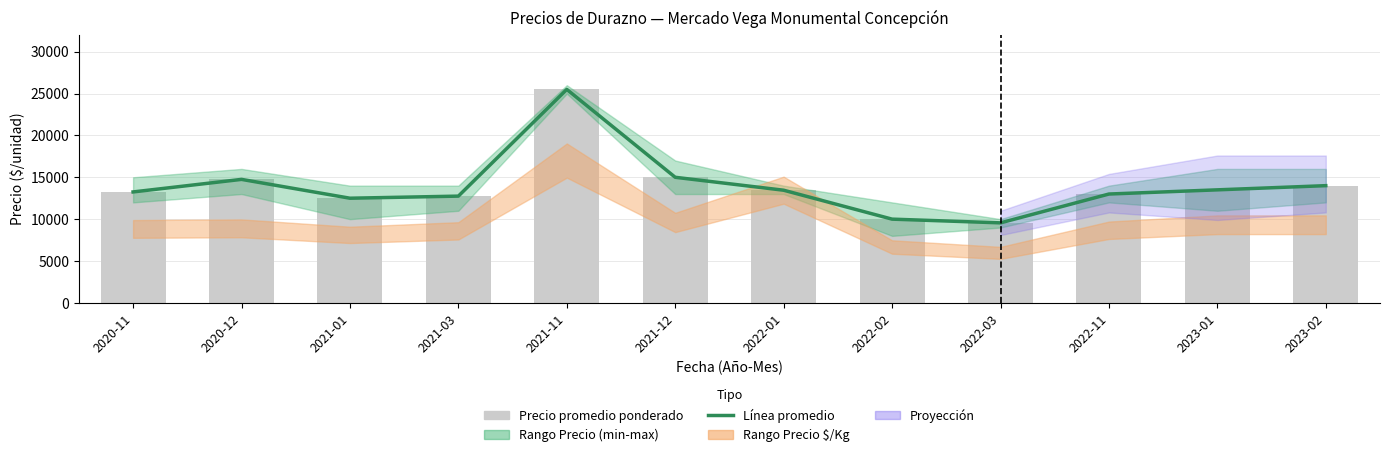

How many values in the Precio promedio ponderado series are below 13455?

6